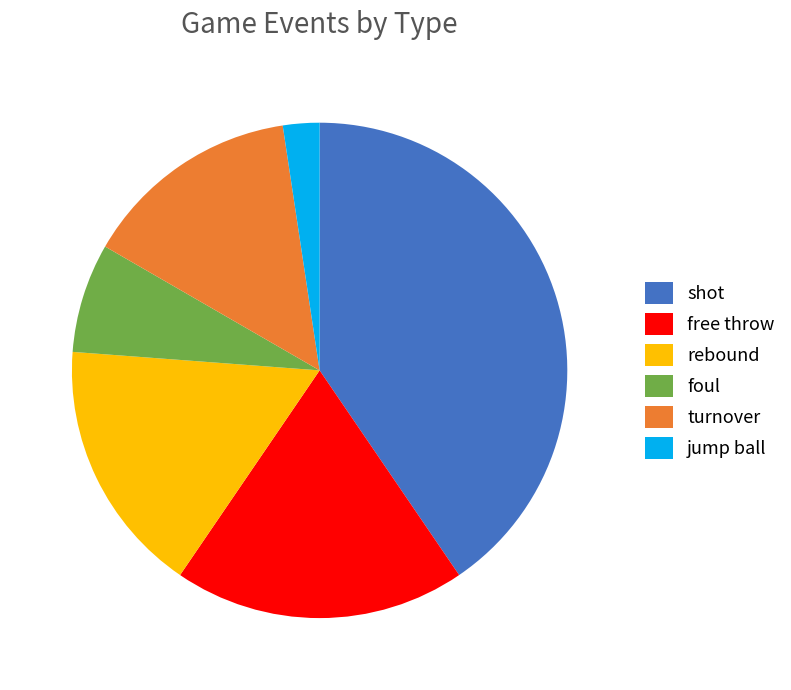

Is there any slice that represents more than half of the pie?

No